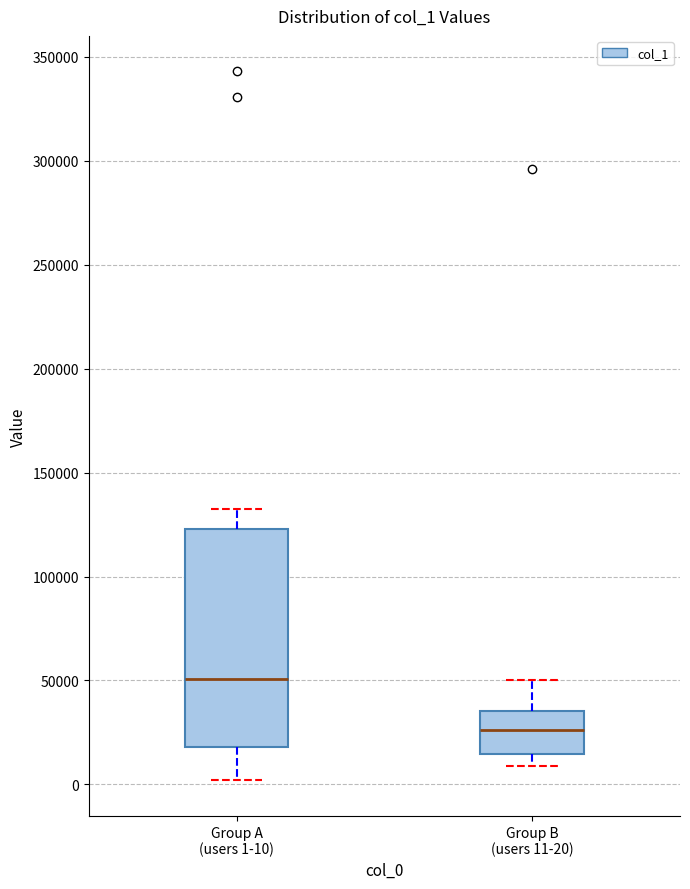

Where does the median line of the box for Group B (users 11-20) sit on the y-axis? The values are not printed on the chart, so give them approximately, as read against the axis.

25000